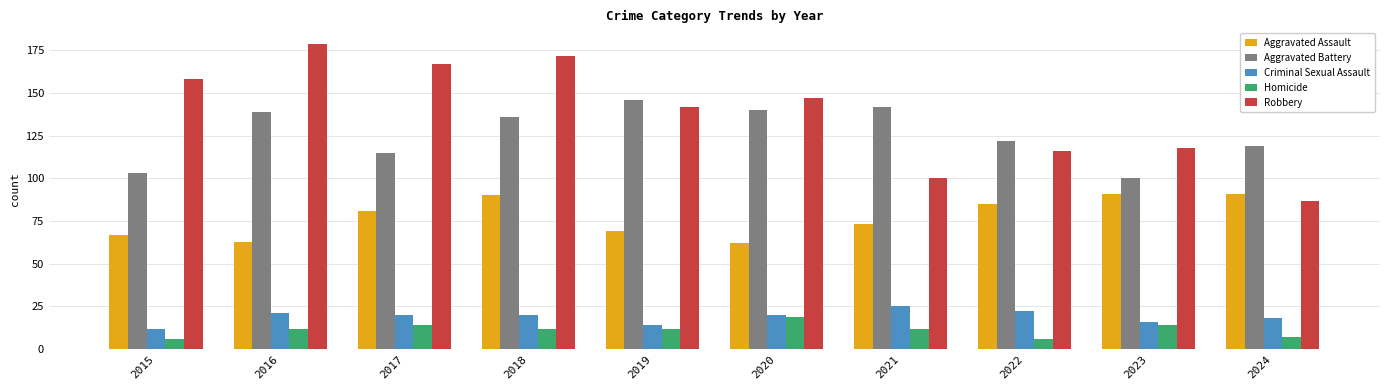

Where does the Criminal Sexual Assault series first go above 20?

2016